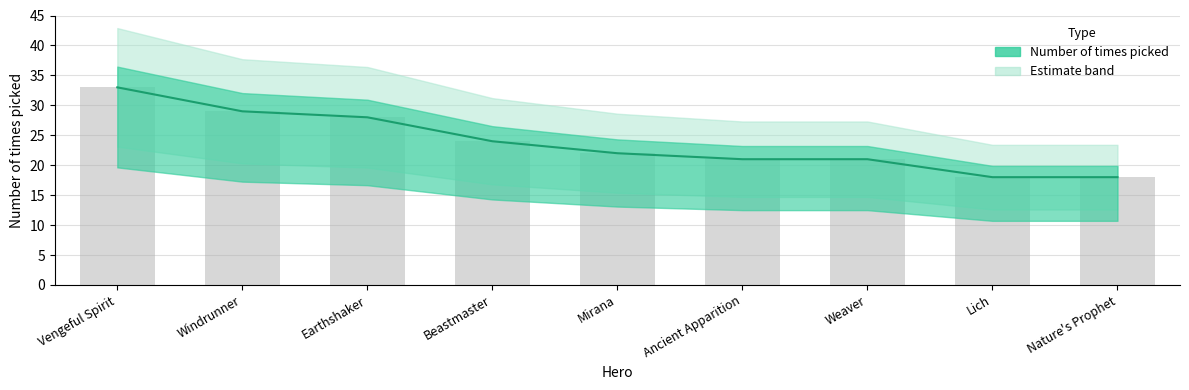

True or false: the data shows 22 at Mirana.

True